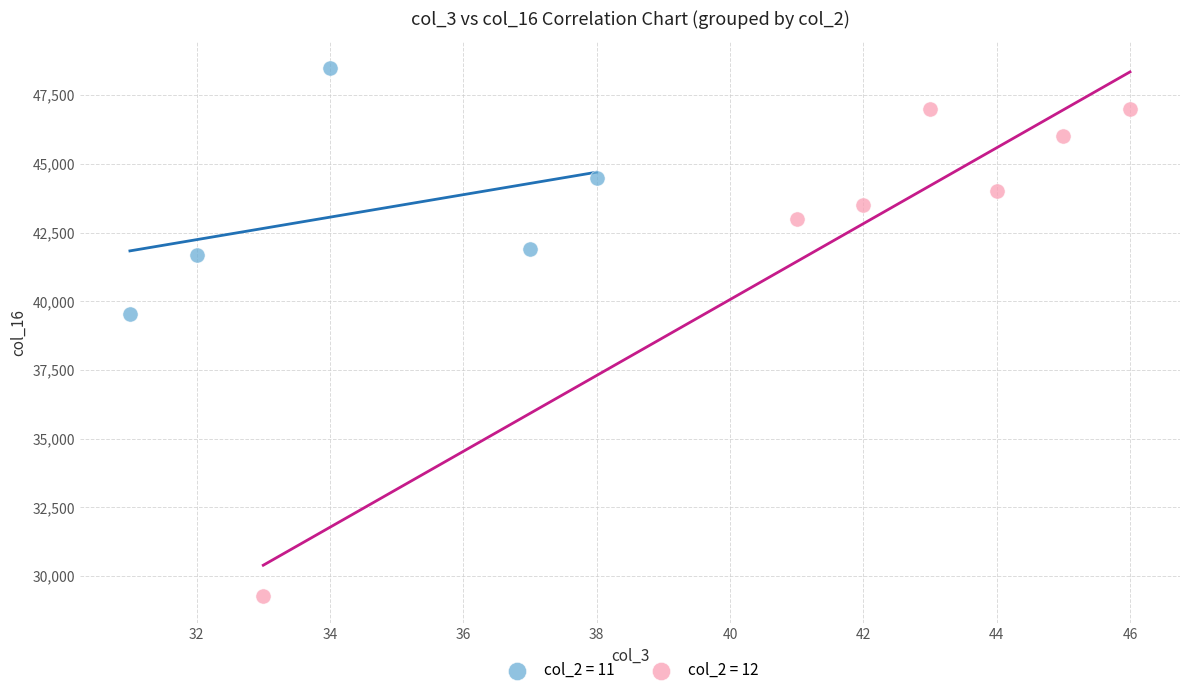

Which series contains the highest Y value?

col_2 = 11